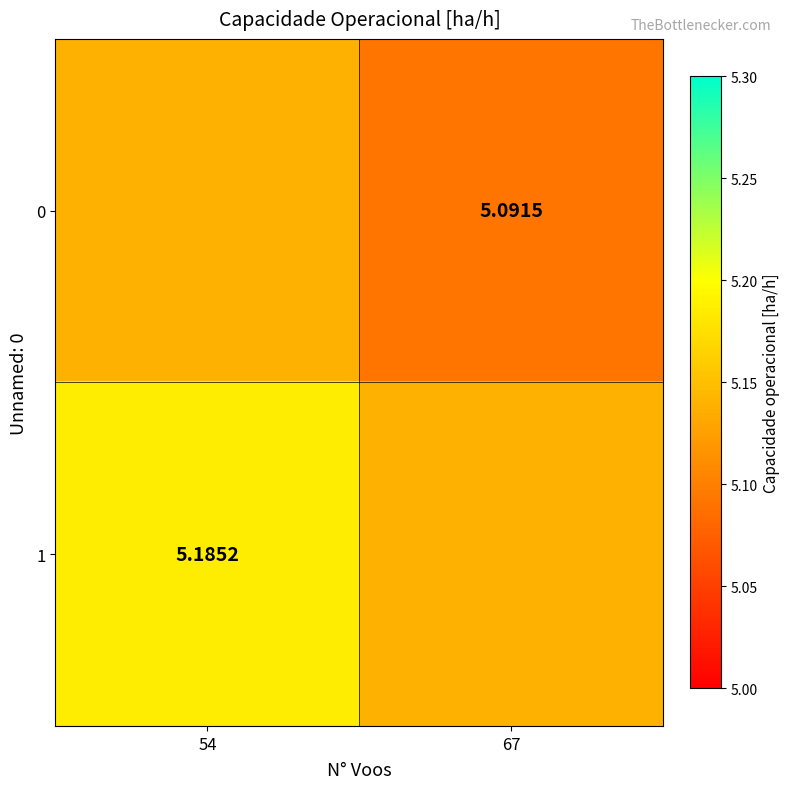

What is the total value across all series at 54?

10.3